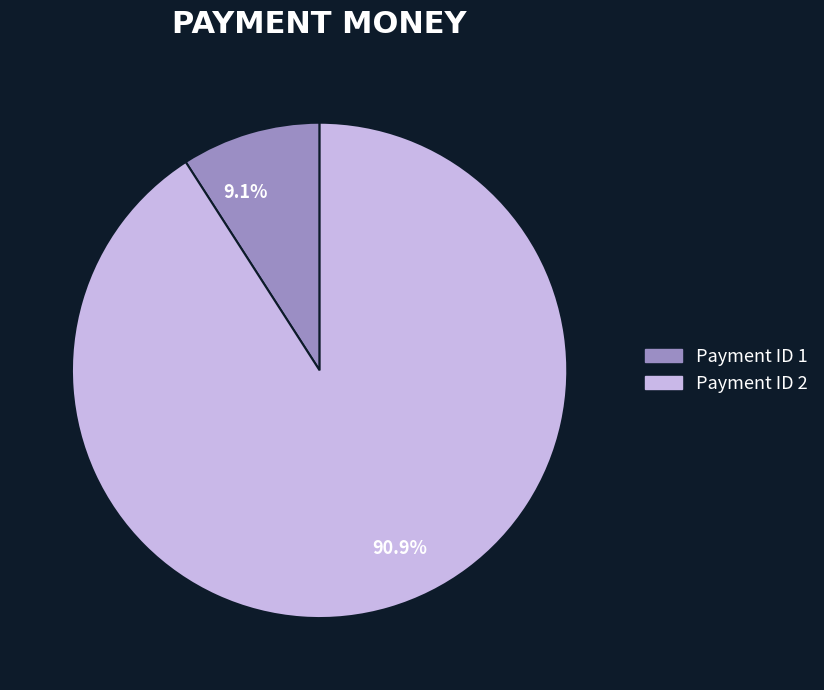

What is the largest slice in the pie chart?

90.9%